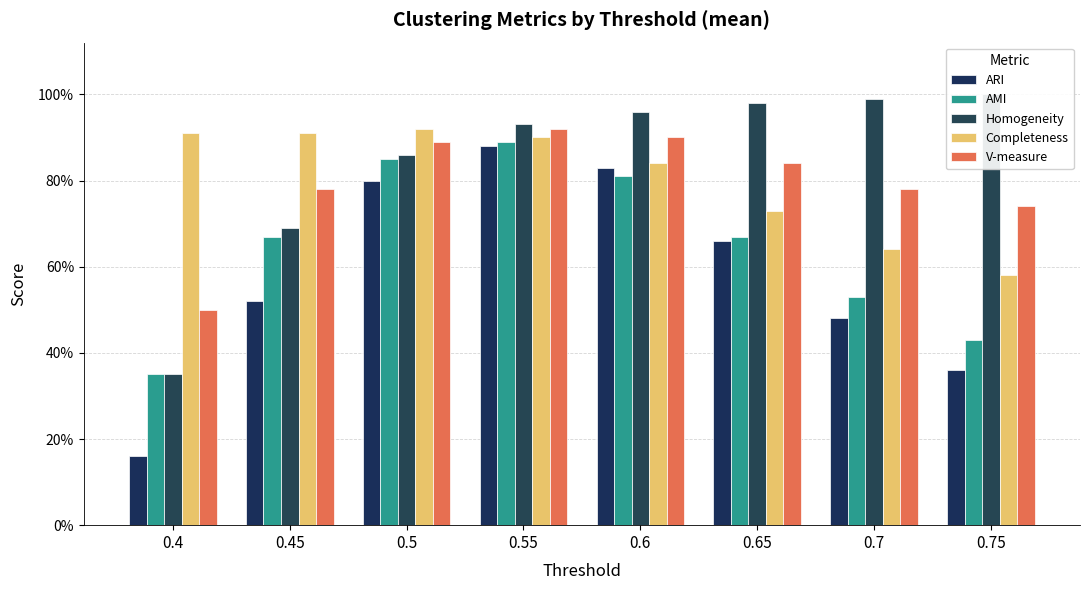

What position from the left is 0.4?

1